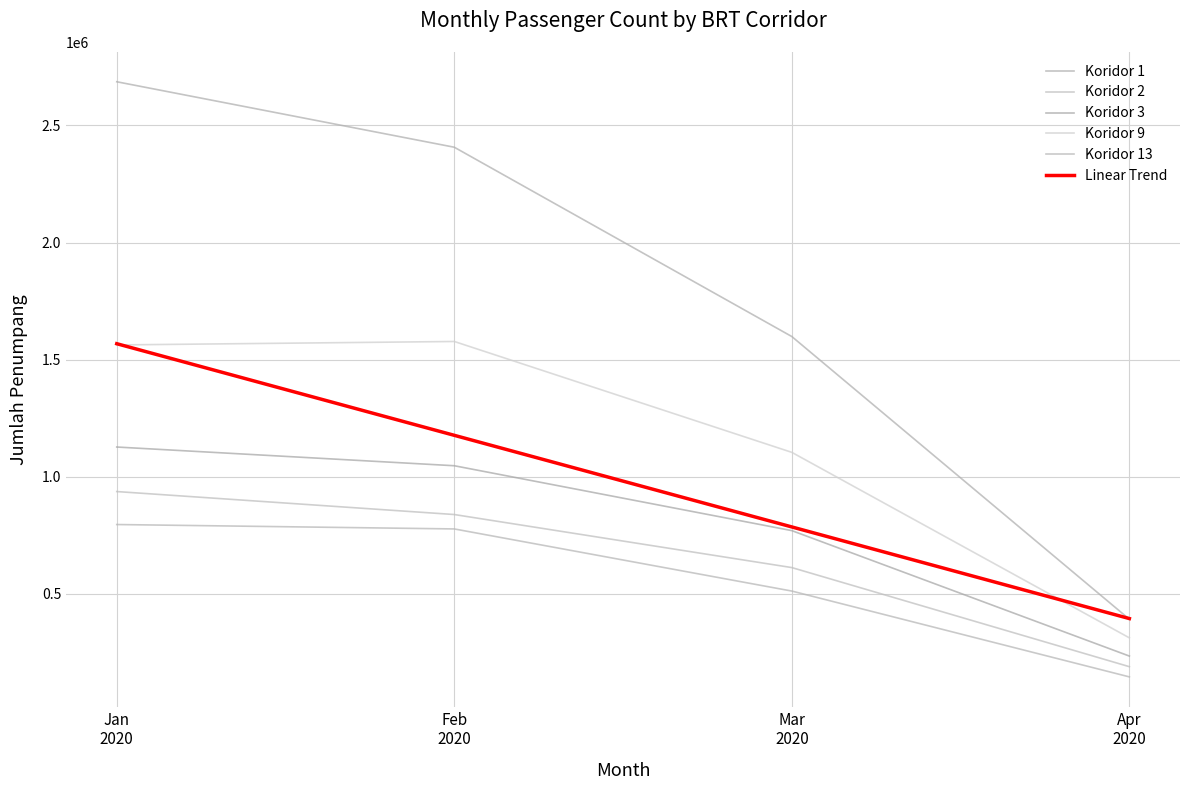

What is the difference between the highest and lowest values at Jan
2020?

1890292.0